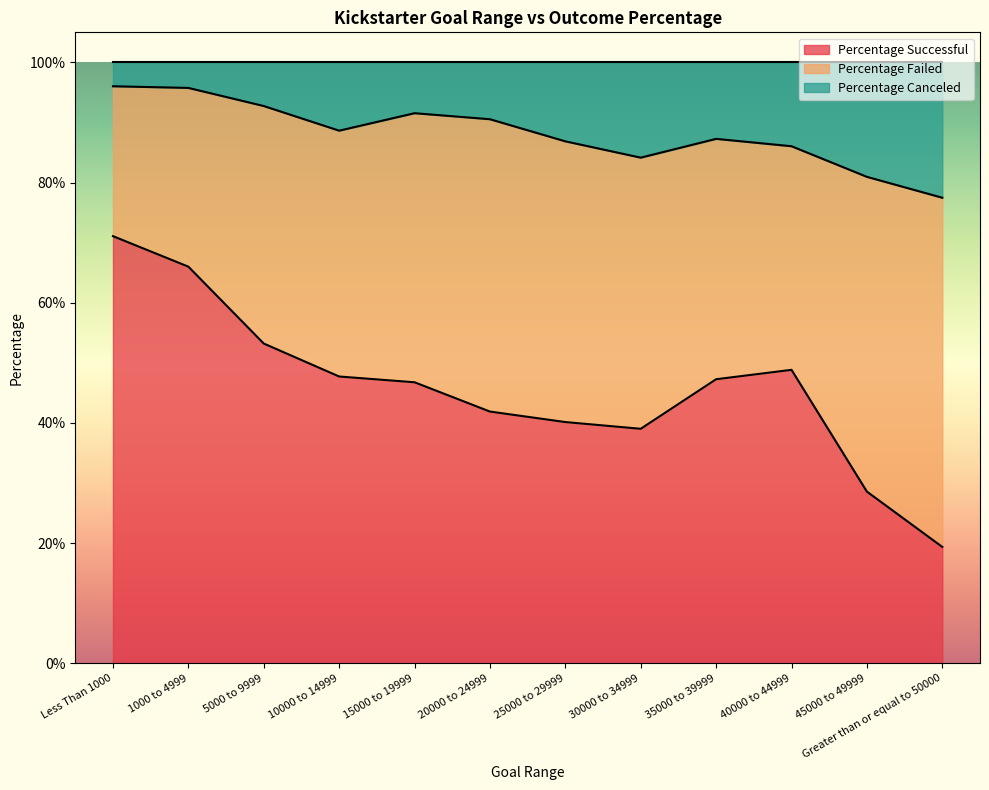

Count the number of categories in the chart.

12